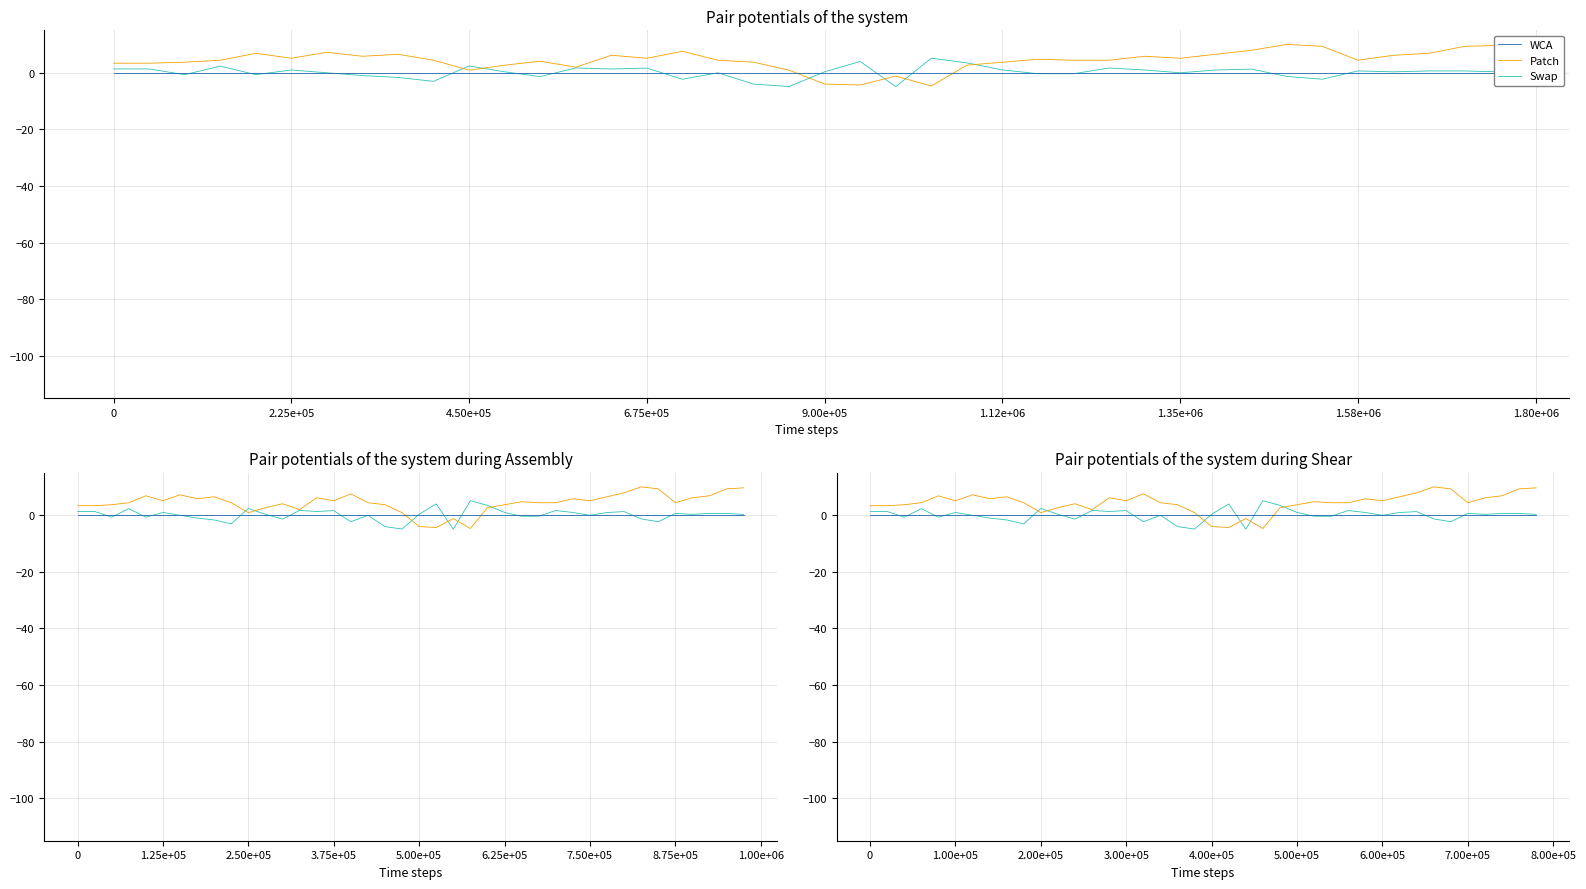

Reading left to right, list all the values displayed in this chart.

Swap: 1.4	1.4	-0.7	2.4	-0.7	1.0	0.0	-1.0	-1.6	-3.0	2.4	0.3	-1.4	1.7	1.3	1.7	-2.3	0.0	-4.0	-4.9	0.4	4.0	-4.9	5.2	3.5	1.0	-0.3	-0.3	1.7	1.0	0.0	1.0	1.3	-1.3	-2.3	0.7	0.3	0.7	0.7	0.3
Patch: 3.4	3.4	3.7	4.4	6.9	5.1	7.2	5.8	6.5	4.4	0.9	2.7	4.1	2.0	6.2	5.1	7.6	4.4	3.7	0.9	-4.0	-4.3	-1.2	-4.7	2.7	3.7	4.8	4.4	4.4	5.8	5.1	6.5	7.9	10.0	9.3	4.4	6.2	6.9	9.3	9.7
WCA: 0.0	0.0	0.0	0.0	0.0	0.0	0.0	0.0	0.0	0.0	0.0	0.0	0.0	0.0	0.0	0.0	0.0	0.0	0.0	0.0	0.0	0.0	0.0	0.0	0.0	0.0	0.0	0.0	0.0	0.0	0.0	0.0	0.0	0.0	0.0	0.0	0.0	0.0	0.0	0.0